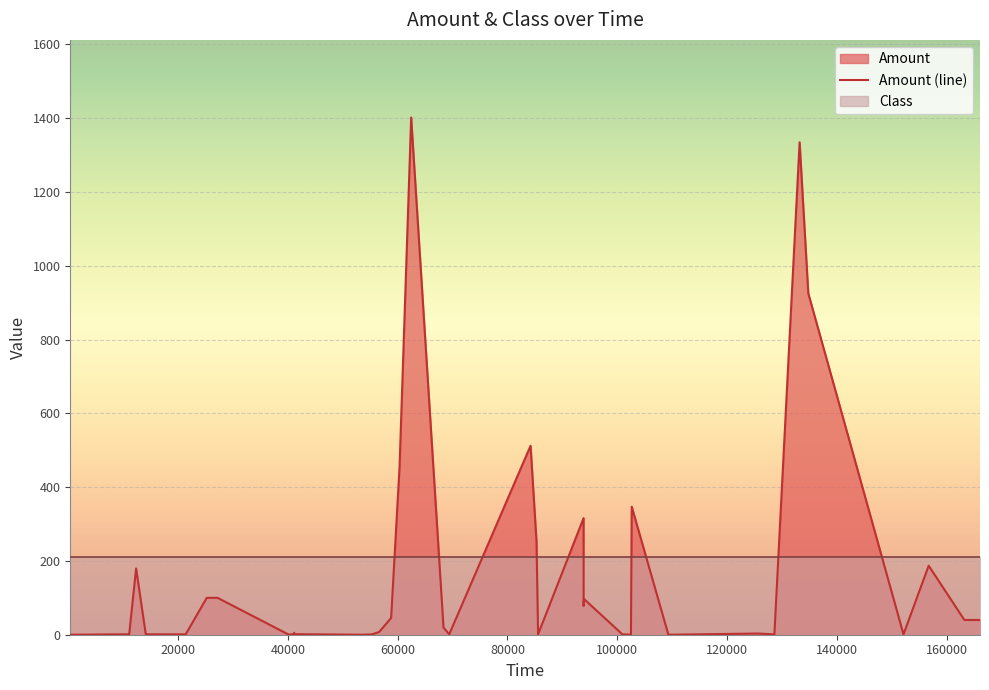

How many points are lower than both their immediate neighbors (excluding endpoints)?

9